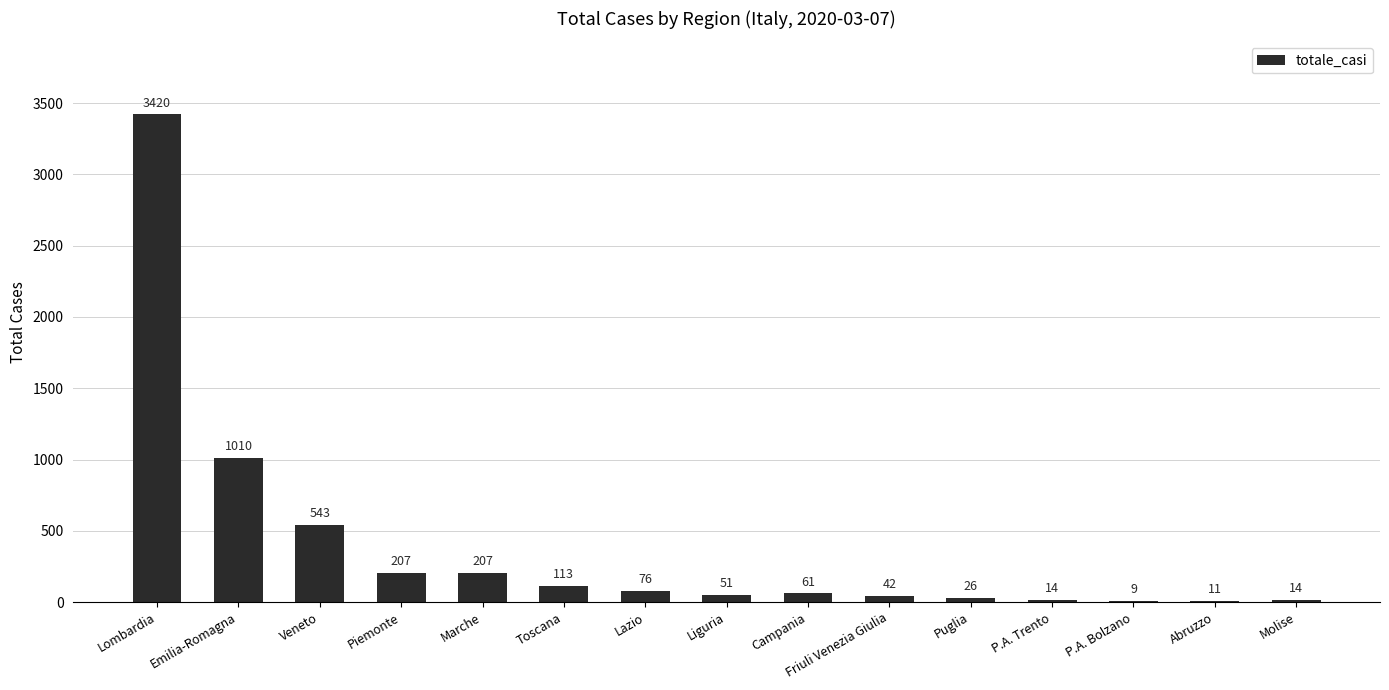

At which label is the value closest to 1714?

Emilia-Romagna